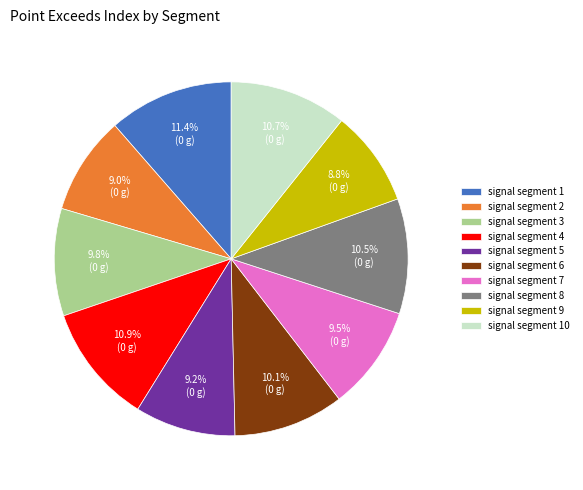

How much of the chart is everything except signal segment 7?

90.5%